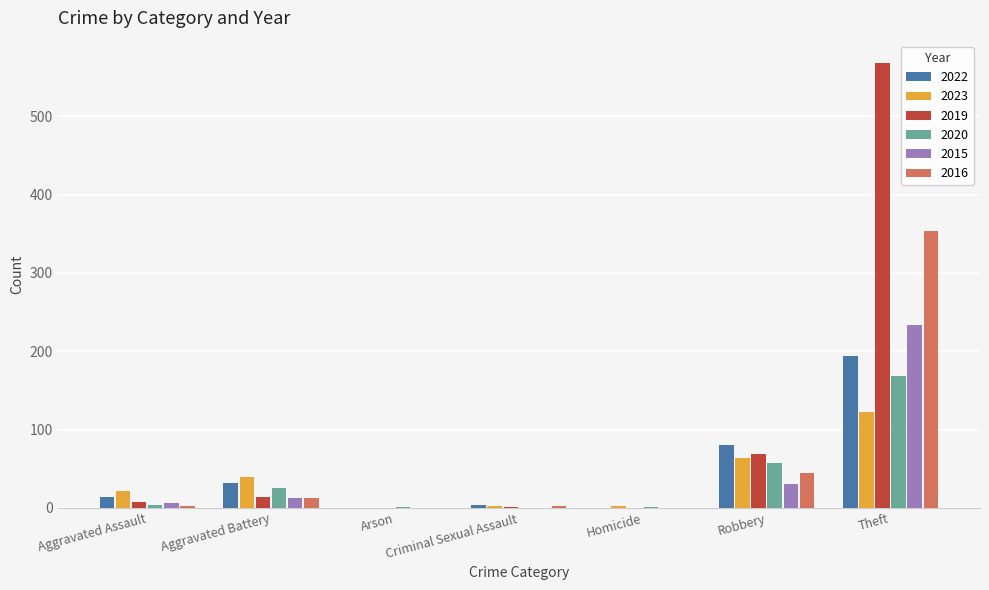

What is the highest value of the 2020 series?

168